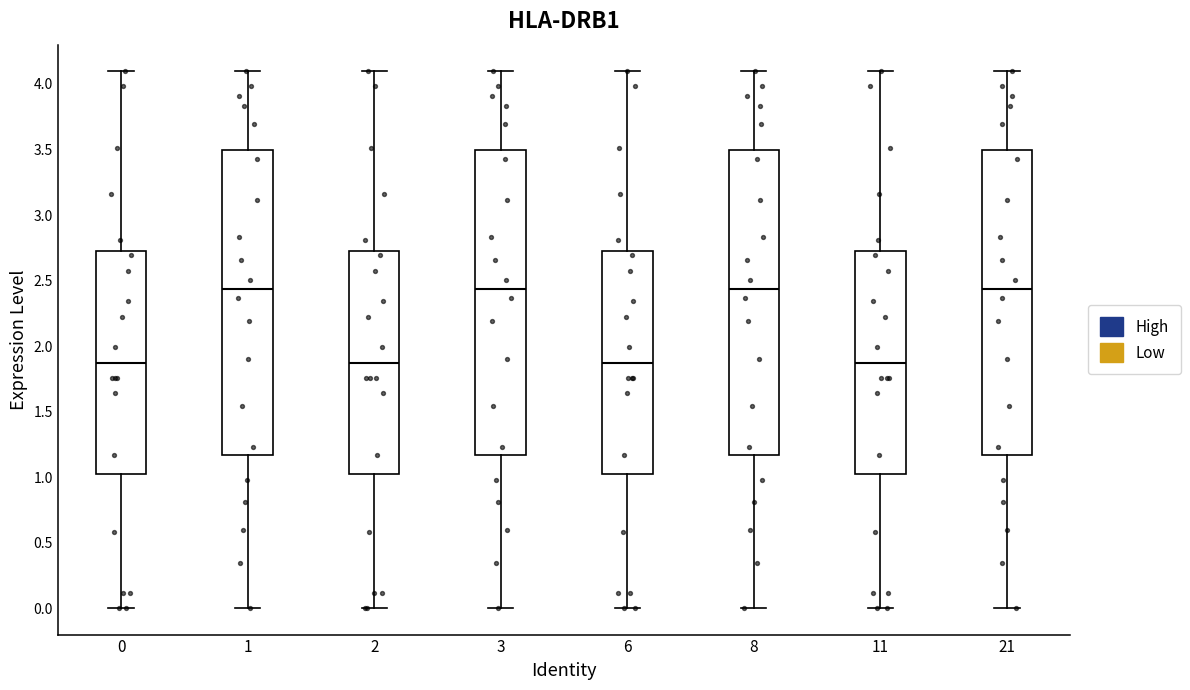

Reading left to right, read every box against the y-axis: the position of its median line, the range the box covers, and the ends of its whiskers. The values are not printed on the chart, so give them approximately, as read against the axis.

0: median 1.85, box 1.05 to 2.70, whiskers 0.00 to 4.10
1: median 2.45, box 1.15 to 3.50, whiskers 0.00 to 4.10
2: median 1.85, box 1.05 to 2.70, whiskers 0.00 to 4.10
3: median 2.45, box 1.15 to 3.50, whiskers 0.00 to 4.10
6: median 1.85, box 1.05 to 2.70, whiskers 0.00 to 4.10
8: median 2.45, box 1.15 to 3.50, whiskers 0.00 to 4.10
11: median 1.85, box 1.05 to 2.70, whiskers 0.00 to 4.10
21: median 2.45, box 1.15 to 3.50, whiskers 0.00 to 4.10